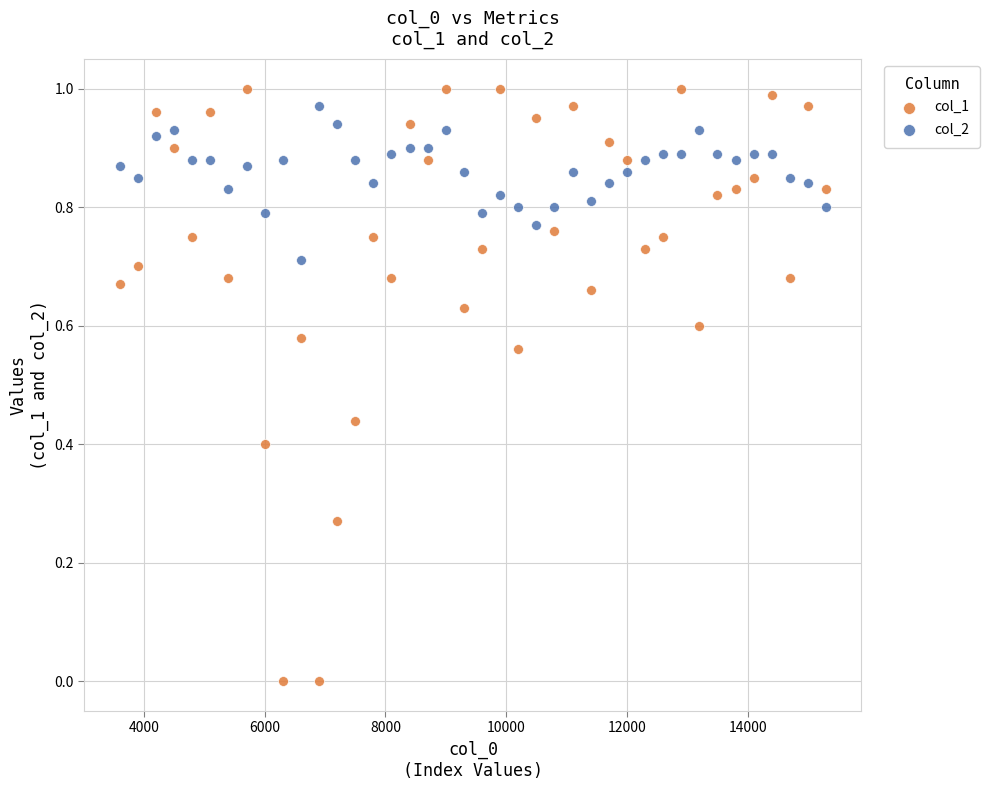

Which series contains the lowest Y value?

col_1